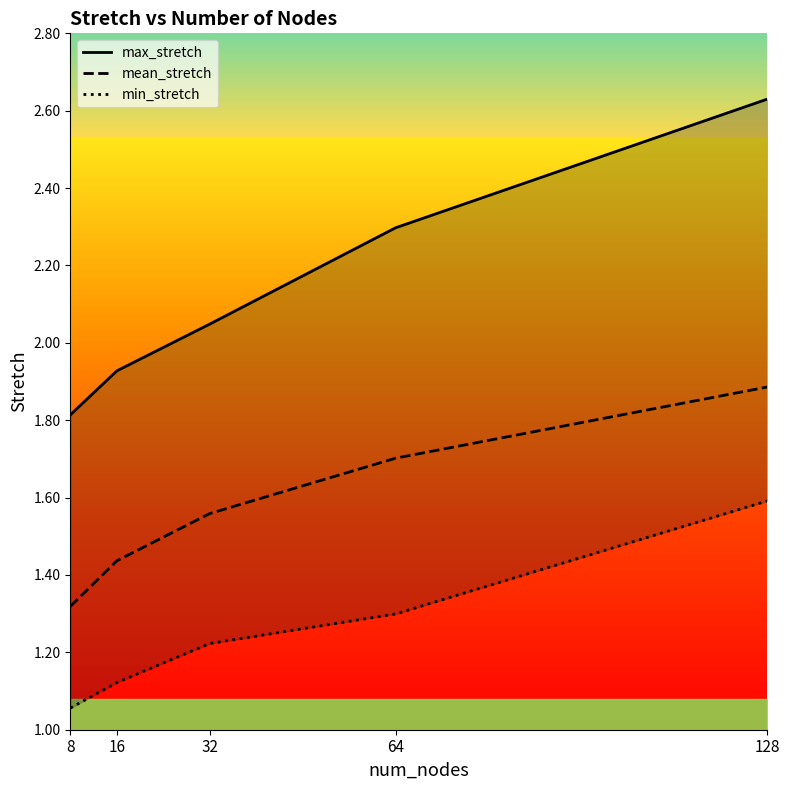

What are all the series names shown in the legend?

max_stretch, mean_stretch, min_stretch